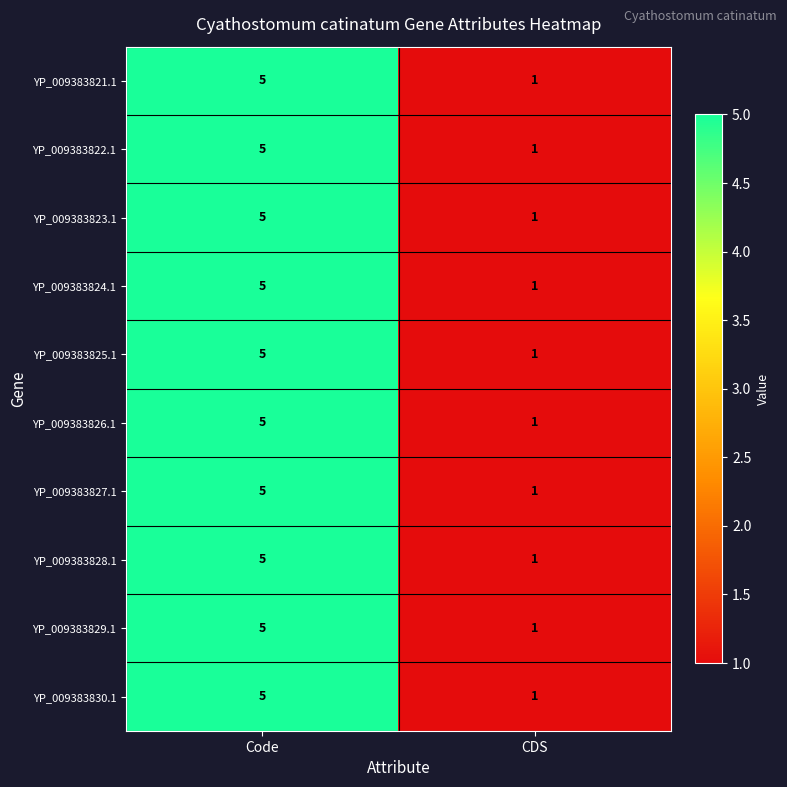

At which label does YP_009383823.1 reach its minimum?

CDS